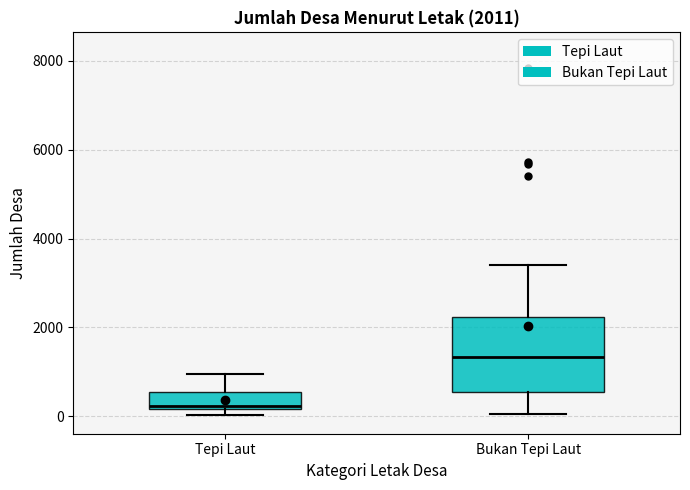

Which box's median line is the lowest?

Tepi Laut